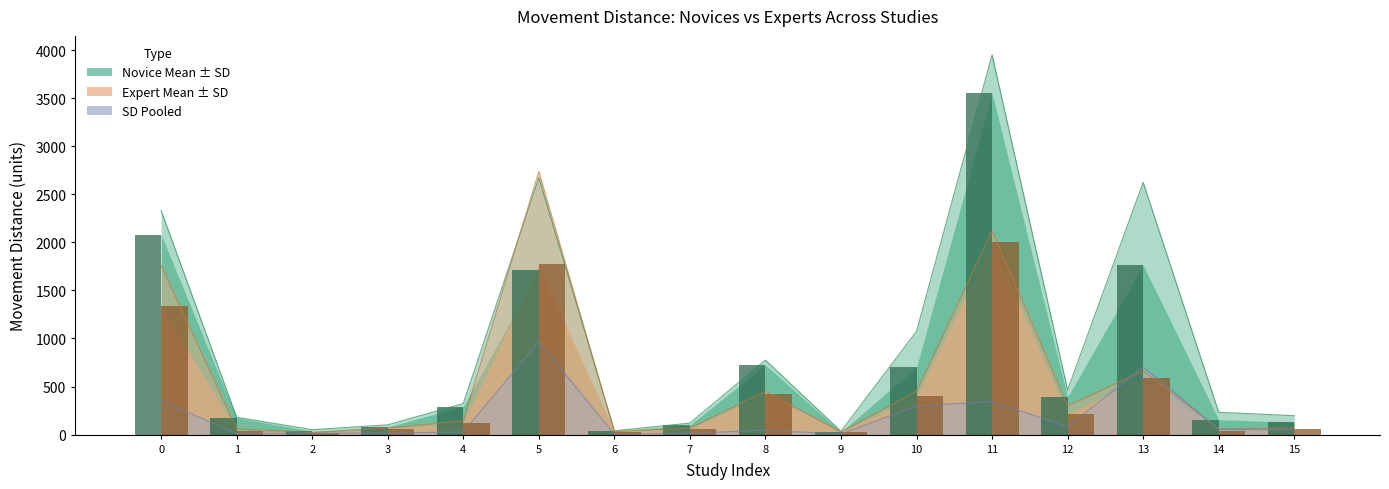

How many data points does each series have?

16